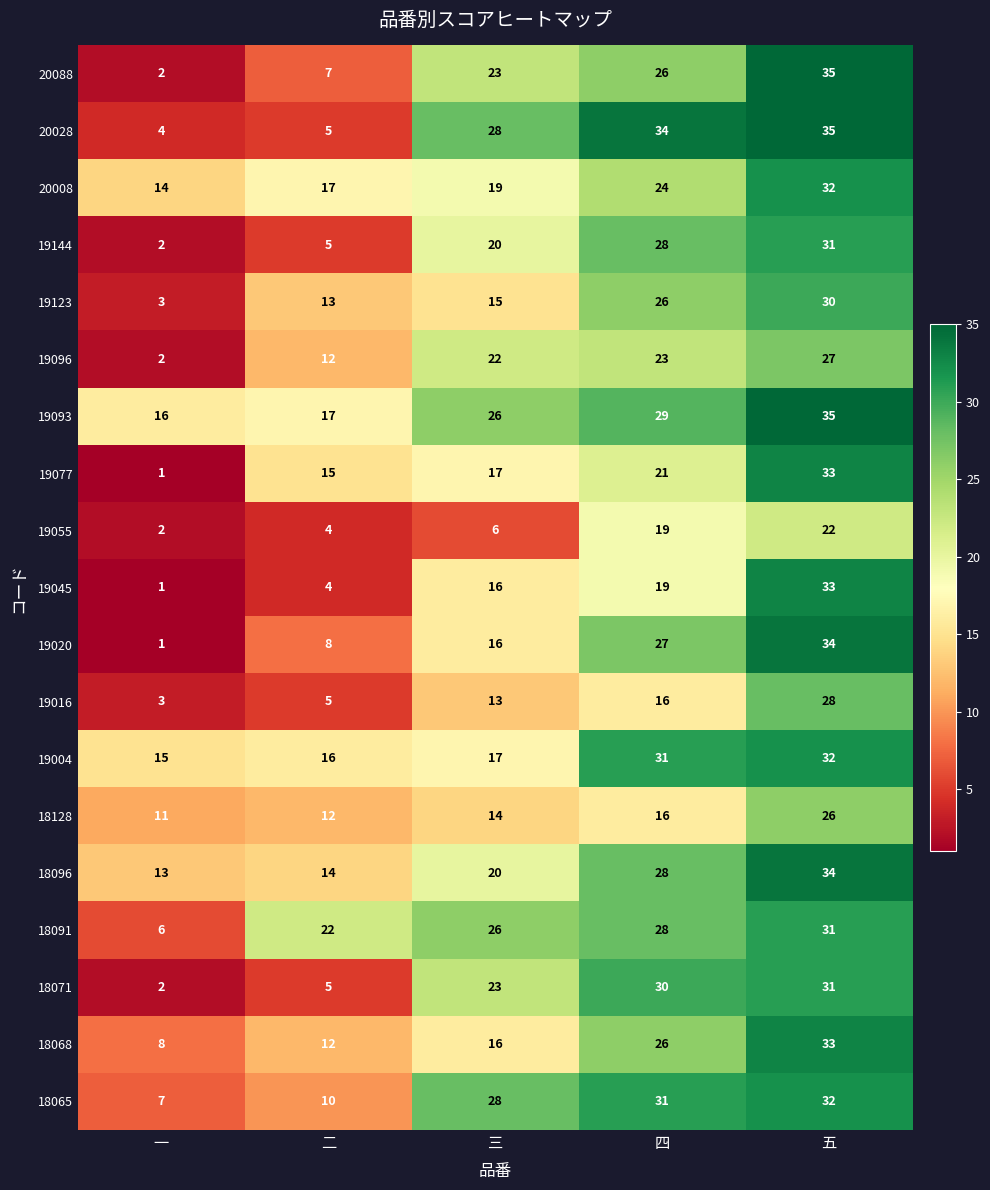

What is the maximum value for 19123?

30